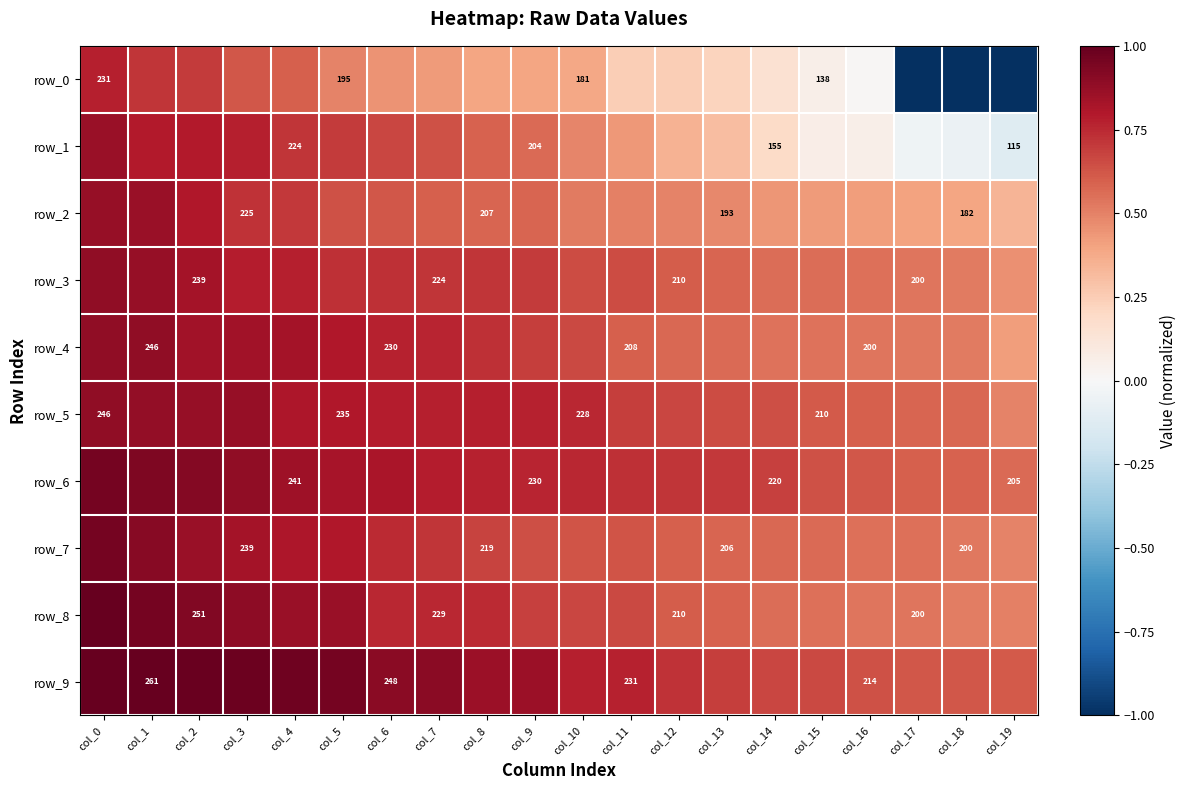

Reading right to left, list all the values displayed in this chart.

row_0: -1.0	-1.0	-1.0	0.0	0.1	0.2	0.2	0.2	0.2	0.4	0.4	0.4	0.4	0.4	0.5	0.6	0.6	0.7	0.7	0.8
row_1: -0.1	-0.1	-0.0	0.1	0.1	0.2	0.3	0.4	0.4	0.5	0.6	0.6	0.6	0.7	0.7	0.7	0.8	0.8	0.8	0.9
row_2: 0.3	0.4	0.4	0.4	0.4	0.4	0.5	0.5	0.5	0.5	0.6	0.6	0.6	0.6	0.6	0.7	0.7	0.8	0.9	0.9
row_3: 0.5	0.5	0.5	0.5	0.6	0.6	0.6	0.6	0.7	0.7	0.7	0.7	0.7	0.7	0.7	0.8	0.8	0.8	0.9	0.9
row_4: 0.4	0.5	0.5	0.5	0.5	0.5	0.6	0.6	0.6	0.7	0.7	0.7	0.8	0.8	0.8	0.8	0.8	0.8	0.9	0.9
row_5: 0.5	0.6	0.6	0.6	0.6	0.6	0.7	0.7	0.7	0.8	0.8	0.8	0.8	0.8	0.8	0.8	0.9	0.9	0.9	0.9
row_6: 0.6	0.6	0.6	0.6	0.6	0.7	0.7	0.7	0.7	0.8	0.8	0.8	0.8	0.8	0.8	0.8	0.9	0.9	0.9	1.0
row_7: 0.5	0.5	0.5	0.5	0.6	0.6	0.6	0.6	0.6	0.6	0.6	0.7	0.7	0.7	0.8	0.8	0.8	0.9	0.9	1.0
row_8: 0.5	0.5	0.5	0.5	0.6	0.6	0.6	0.6	0.7	0.7	0.7	0.7	0.8	0.8	0.9	0.9	0.9	0.9	1.0	1.0
row_9: 0.6	0.6	0.6	0.6	0.7	0.7	0.7	0.7	0.8	0.8	0.9	0.9	0.9	0.9	1.0	1.0	1.0	1.0	1.0	1.0